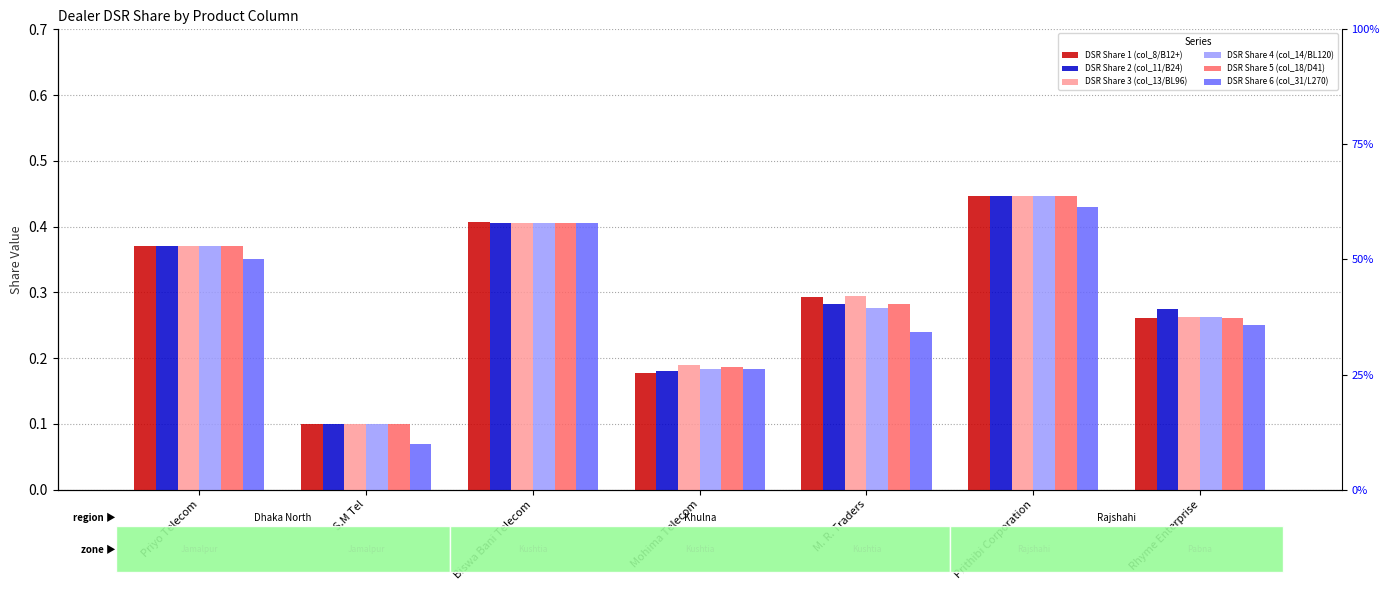

What is the sum of the DSR Share 2 (col_11/B24) values at M. R. Traders and Mohima Telecom?

0.5